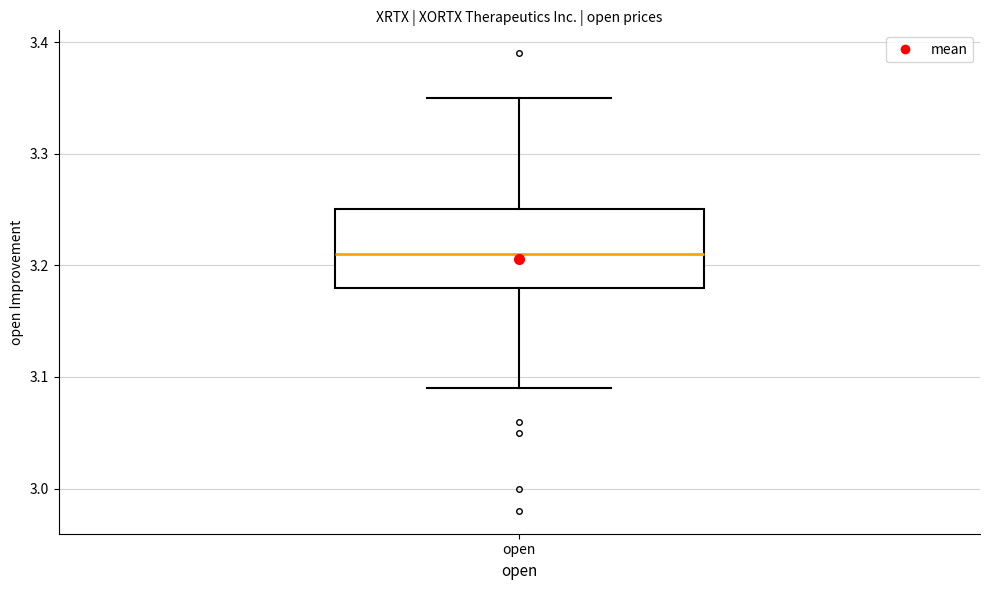

Transcribe this box plot: give where the median line is, the range the box spans, and where the two whiskers end, as read against the y-axis. The values are not printed on the chart, so give them approximately, as read against the axis.

median 3.21, box 3.18 to 3.25, whiskers 3.09 to 3.35